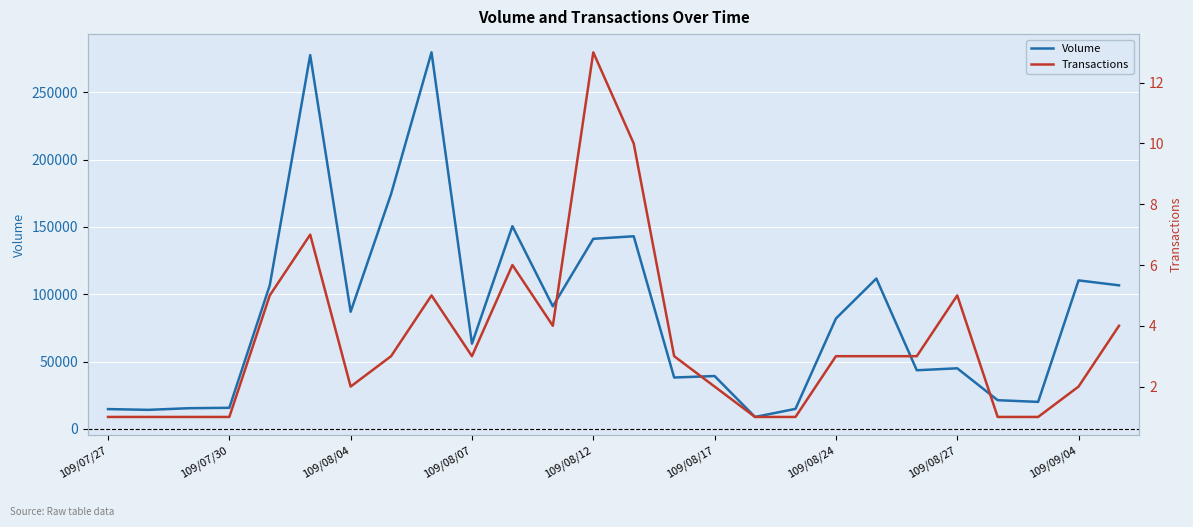

What is the lowest value of the Volume series?

8800